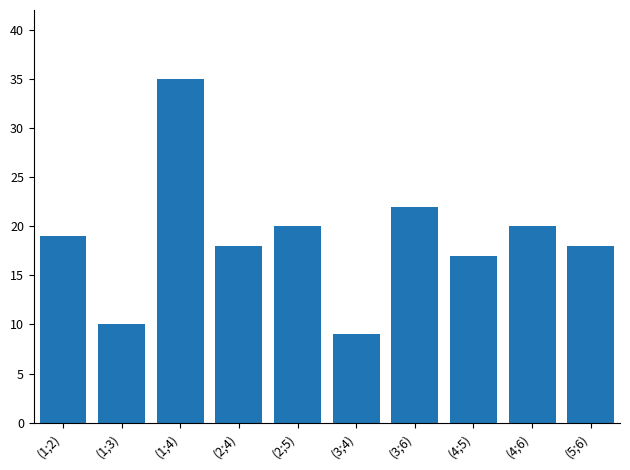

What is the average value?

19